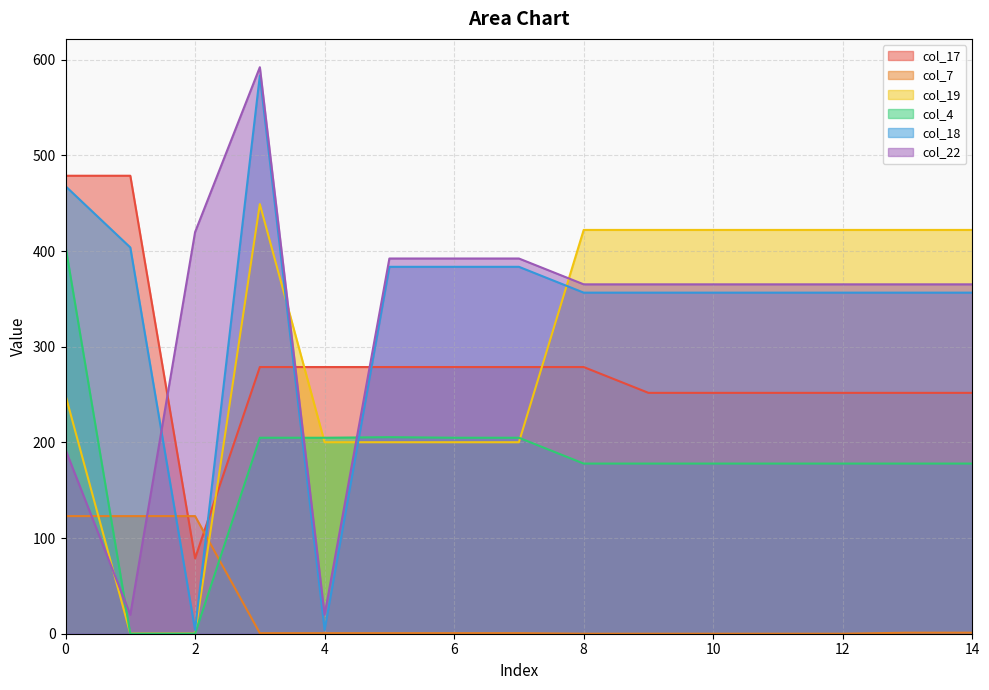

Reading left to right, extract all data points from this chart.

col_17: 478.8	478.8	78.8	278.8	278.8	278.8	278.8	278.8	278.8	251.8	251.8	251.8	251.8	251.8	251.8
col_7: 123.0	123.0	123.0	0.6	0.6	0.6	0.6	0.6	0.0	0.0	0.0	0.0	0.0	1.1	1.1
col_19: 249.2	0.2	0.2	449.2	200.2	200.2	200.2	200.2	422.2	422.2	422.2	422.2	422.2	422.2	422.2
col_4: 404.9	0.0	0.0	204.9	204.9	205.5	204.9	204.9	177.9	177.9	177.9	177.9	177.9	177.9	177.9
col_18: 467.9	403.8	3.8	583.6	3.8	383.6	383.6	383.6	356.6	356.6	356.6	356.6	356.6	356.6	356.6
col_22: 192.3	19.9	419.9	592.3	19.9	392.3	392.3	392.3	365.3	365.3	365.3	365.3	365.3	365.3	365.3